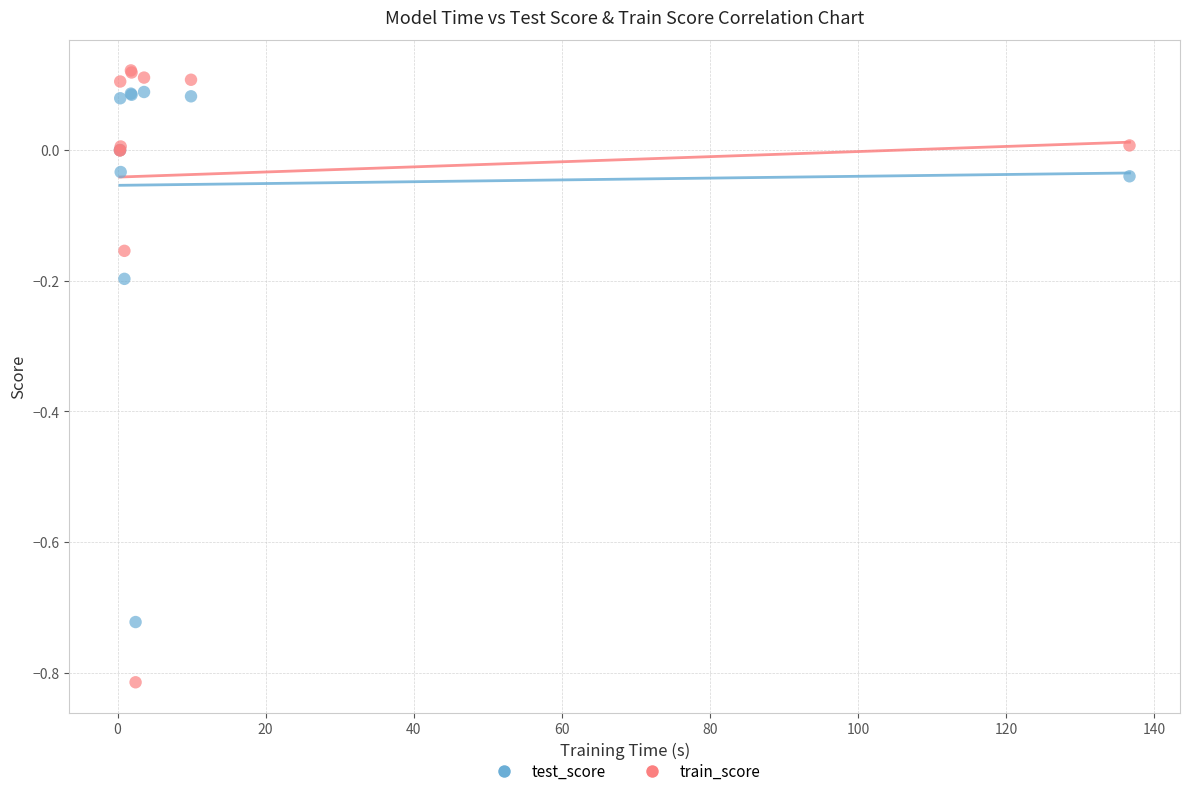

What are all the series names shown in the legend?

test_score, train_score